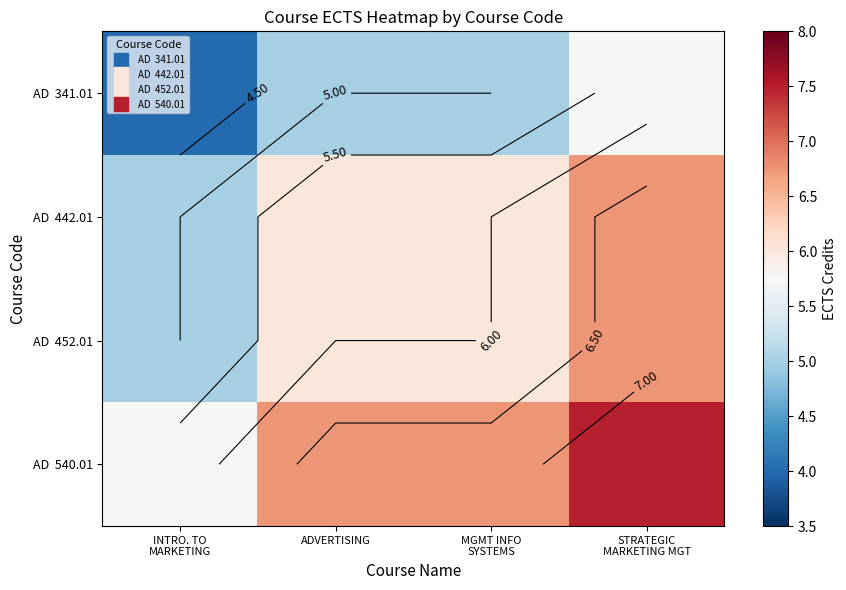

Is it true that AD 341.01 equals 4.0 at INTRO. TO MARKETING?

True